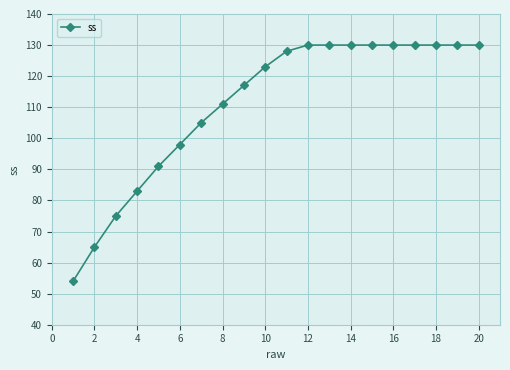

What is the difference between the maximum and second lowest values?

65